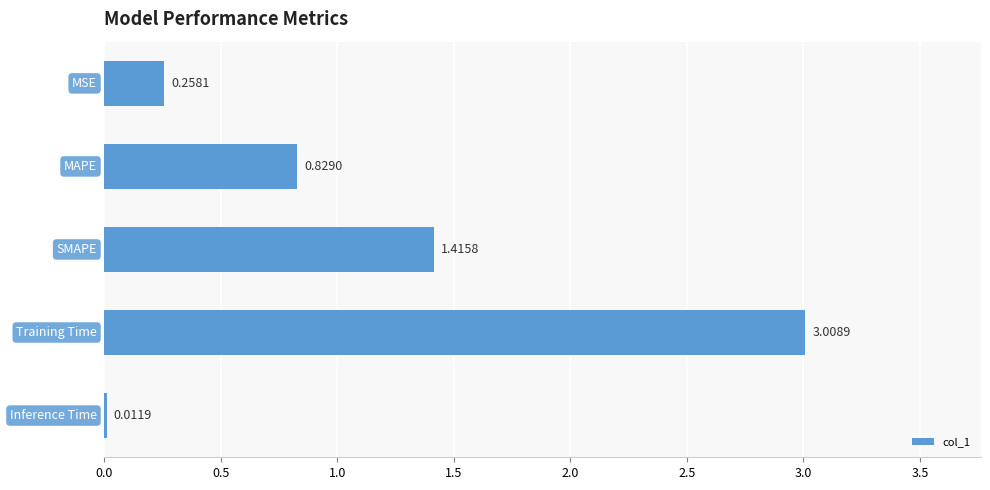

How many bars are there in total?

5